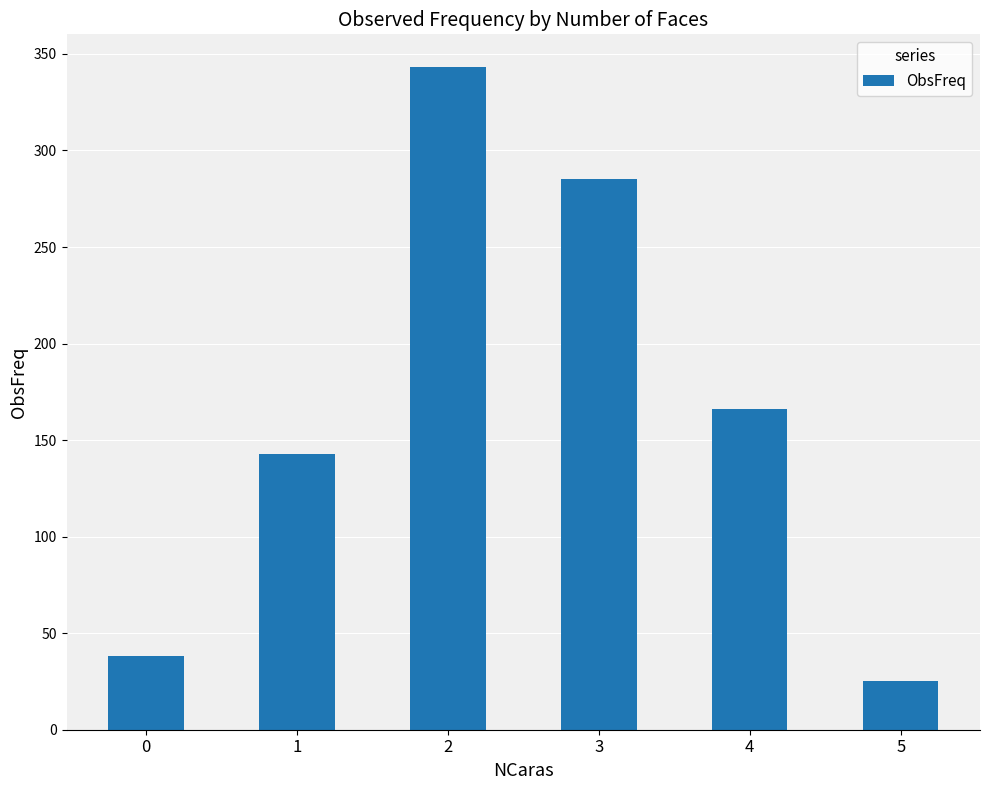

Is it true that the value at 0 is 38?

True